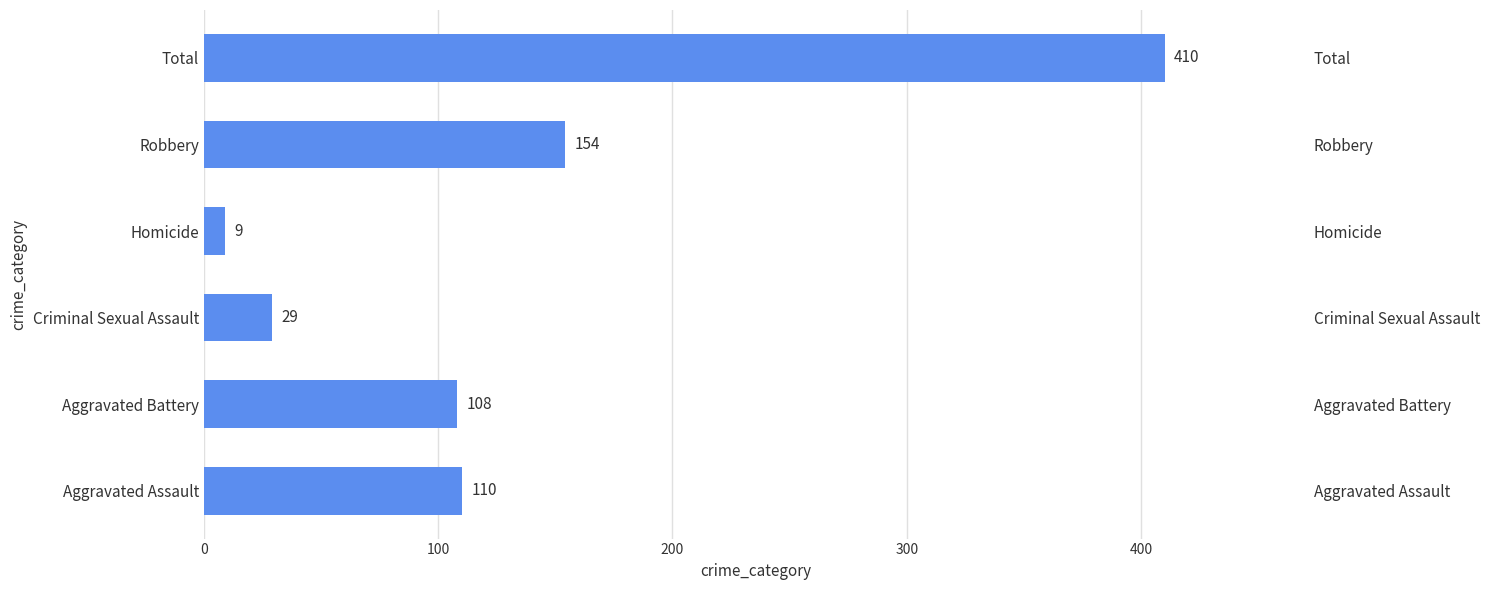

What is the difference between the maximum and minimum values?

401